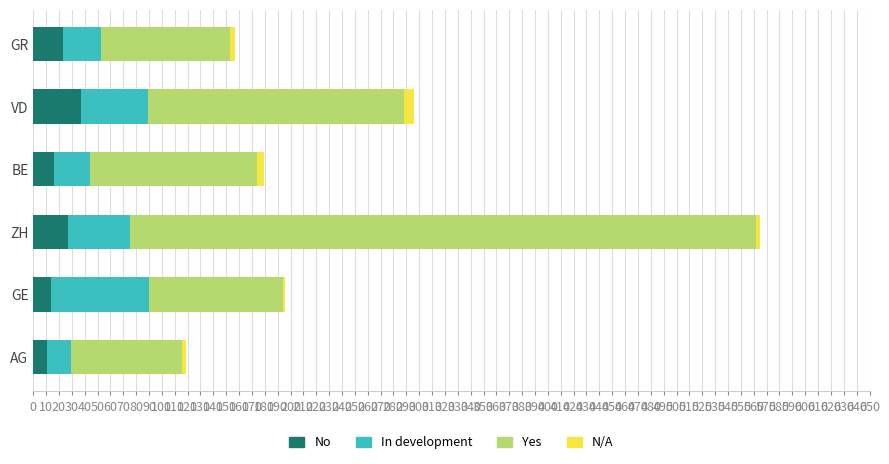

The value of No at VD is 58. True or false?

False